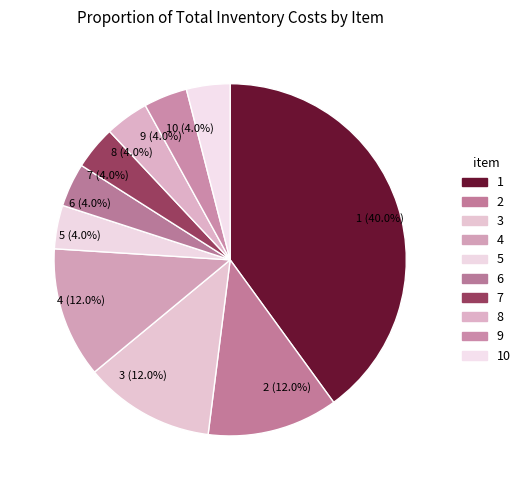

Do 10 (4.0%) and 3 (12.0%) together represent more than half of the pie?

No